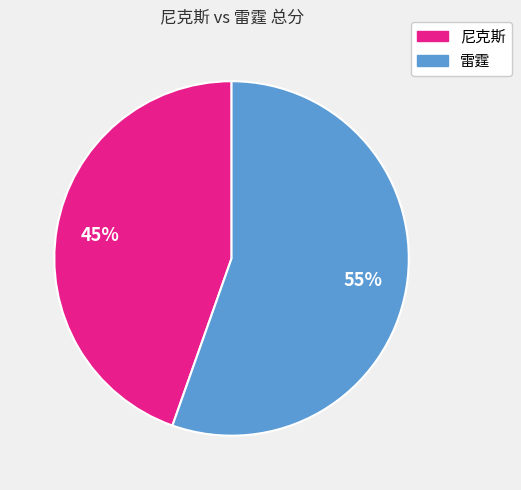

To the nearest percent, what portion does 雷霆 represent?

55%